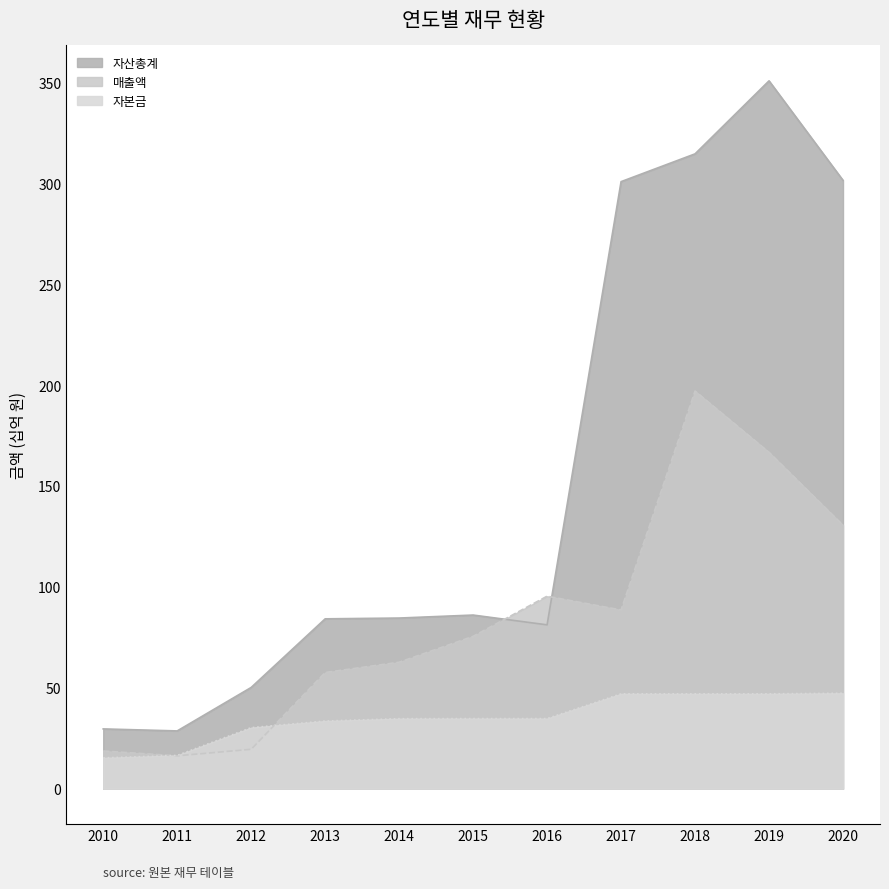

Reading right to left, transcribe all the data shown in this chart.

자산총계: 2020=301.4	2019=350.7	2018=314.5	2017=300.8	2016=81.2	2015=86.0	2014=84.6	2013=84.2	2012=50.2	2011=28.6	2010=29.6
매출액: 2020=130.6	2019=166.7	2018=197.0	2017=88.6	2016=95.4	2015=75.5	2014=62.7	2013=57.6	2012=19.6	2011=16.3	2010=18.7
자본금: 2020=47.3	2019=47.0	2018=47.0	2017=47.0	2016=34.8	2015=34.8	2014=34.7	2013=33.6	2012=30.3	2011=16.5	2010=15.3